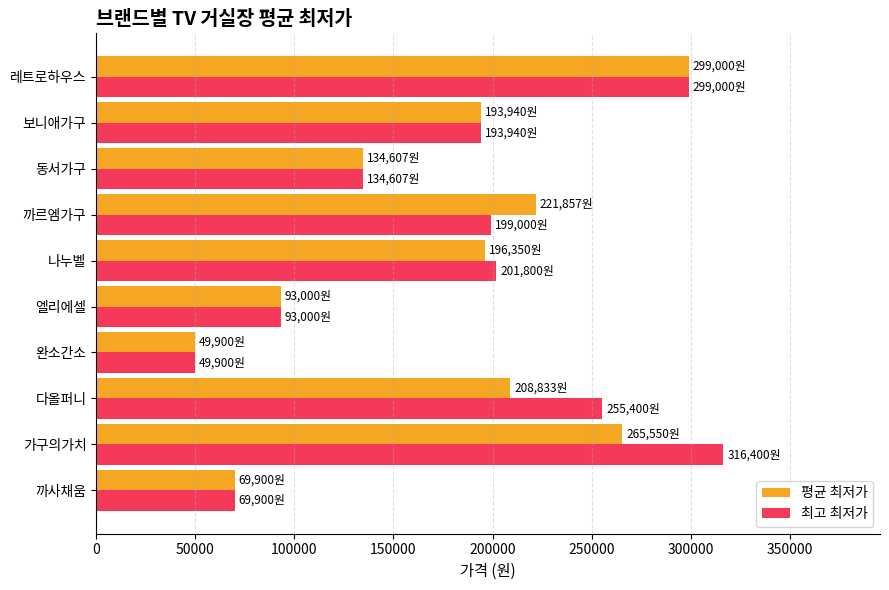

Count the number of data series in this chart.

2